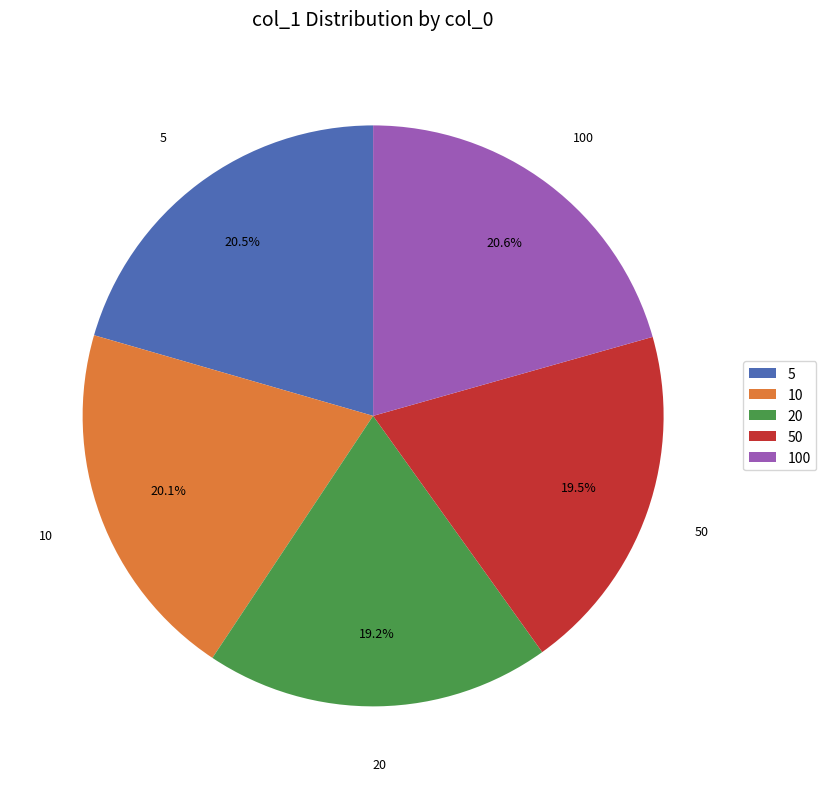

How many slices are in this pie chart?

5